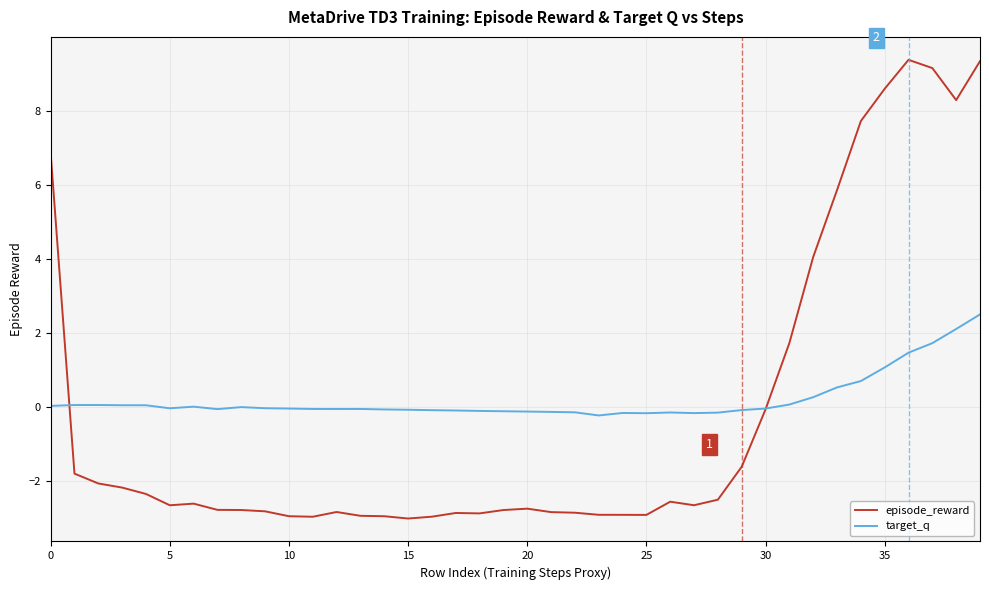

Which series has the largest range (max minus min)?

episode_reward